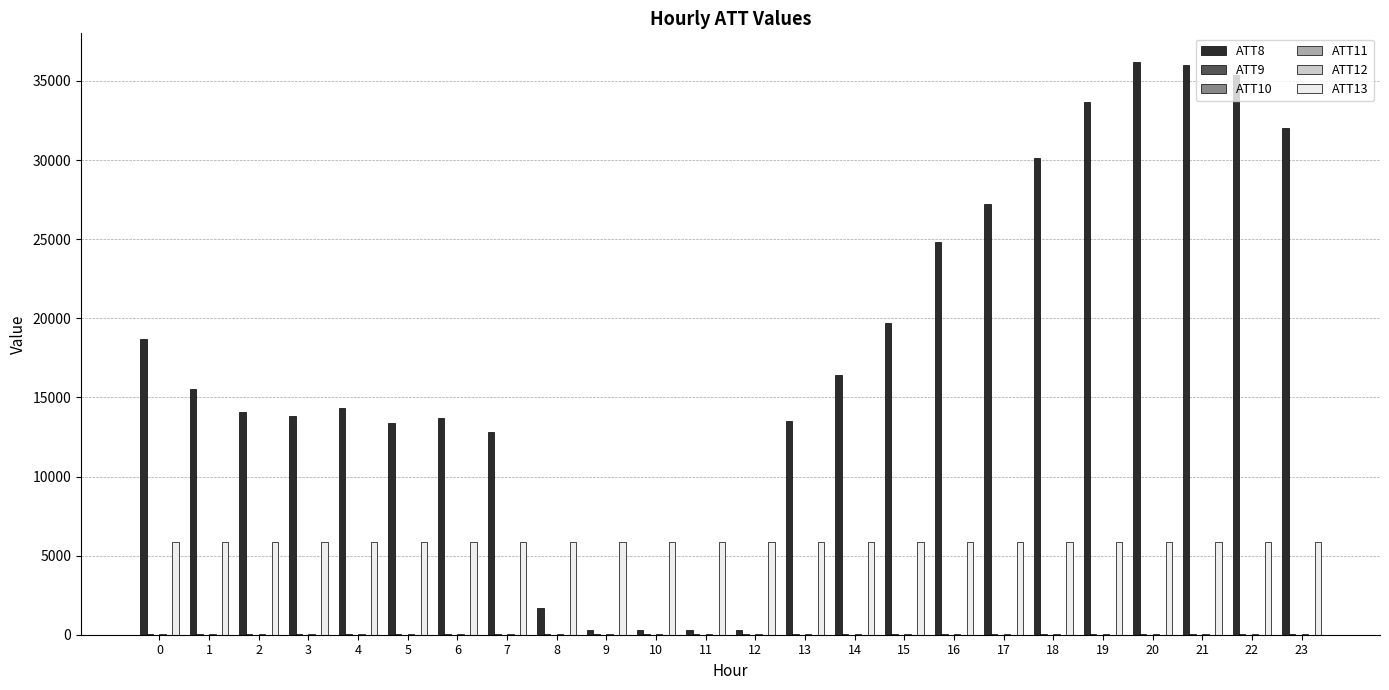

Which series has the largest total across all categories?

ATT8